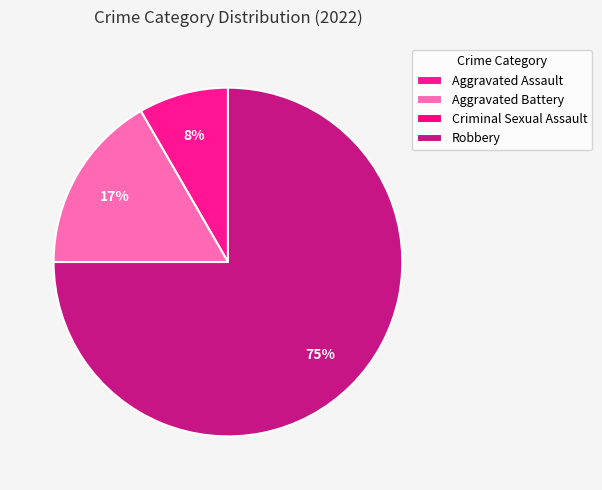

To the nearest percent, what is the average slice percentage?

25%